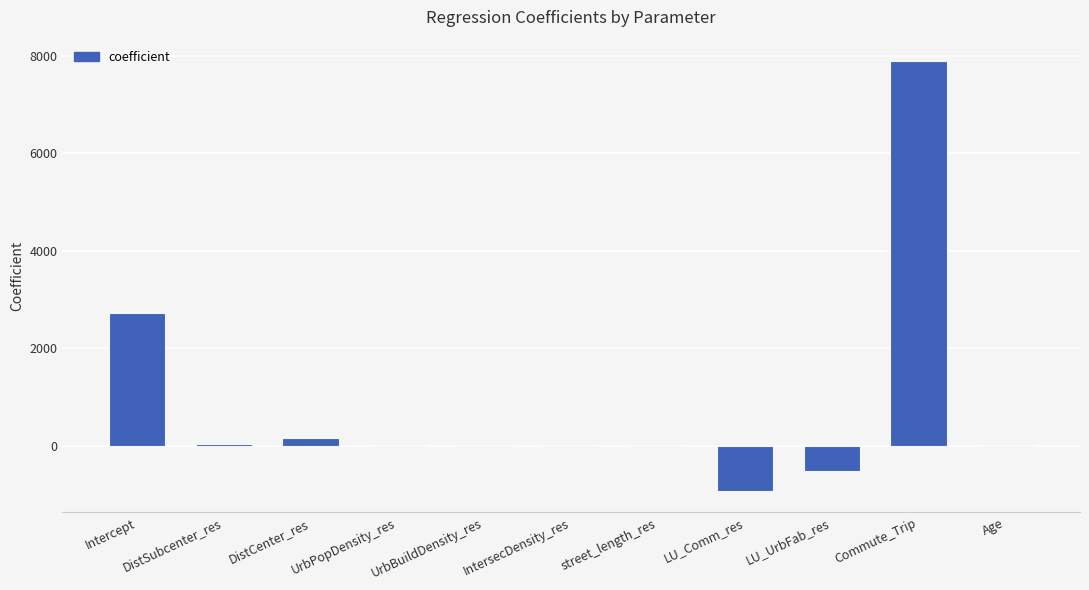

At which label is the value closest to 3483?

Intercept